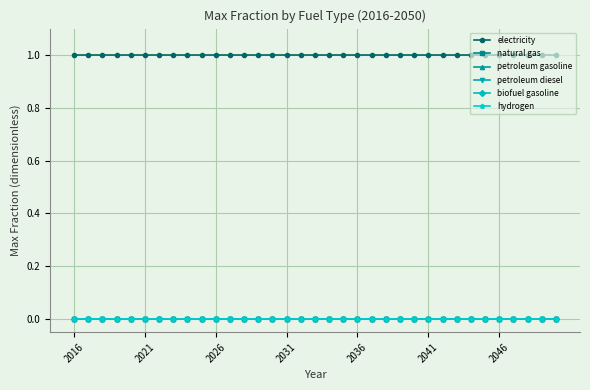

Reading left to right, transcribe all the data shown in this chart.

electricity: 1	1	1	1	1	1	1	1	1	1	1	1	1	1	1	1	1	1	1	1	1	1	1	1	1	1	1	1	1	1	1	1	1	1	1
natural gas: 0	0	0	0	0	0	0	0	0	0	0	0	0	0	0	0	0	0	0	0	0	0	0	0	0	0	0	0	0	0	0	0	0	0	0
petroleum gasoline: 0	0	0	0	0	0	0	0	0	0	0	0	0	0	0	0	0	0	0	0	0	0	0	0	0	0	0	0	0	0	0	0	0	0	0
petroleum diesel: 0	0	0	0	0	0	0	0	0	0	0	0	0	0	0	0	0	0	0	0	0	0	0	0	0	0	0	0	0	0	0	0	0	0	0
biofuel gasoline: 0	0	0	0	0	0	0	0	0	0	0	0	0	0	0	0	0	0	0	0	0	0	0	0	0	0	0	0	0	0	0	0	0	0	0
hydrogen: 0	0	0	0	0	0	0	0	0	0	0	0	0	0	0	0	0	0	0	0	0	0	0	0	0	0	0	0	0	0	0	0	0	0	0